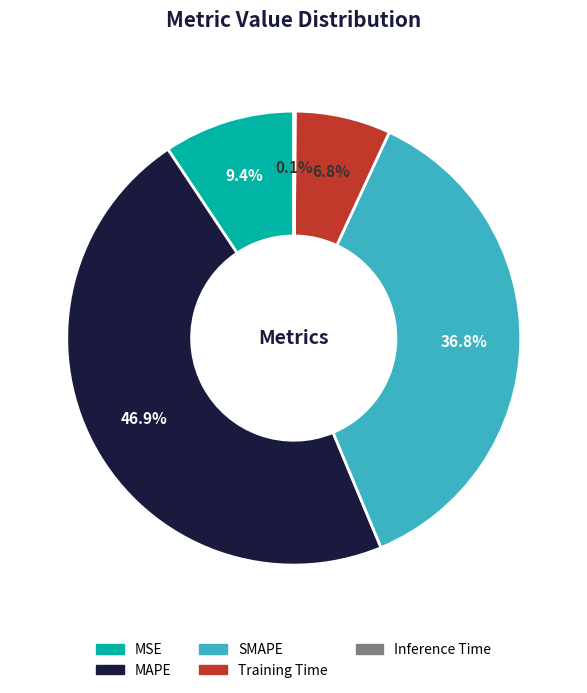

What is the largest slice in the pie chart?

MAPE